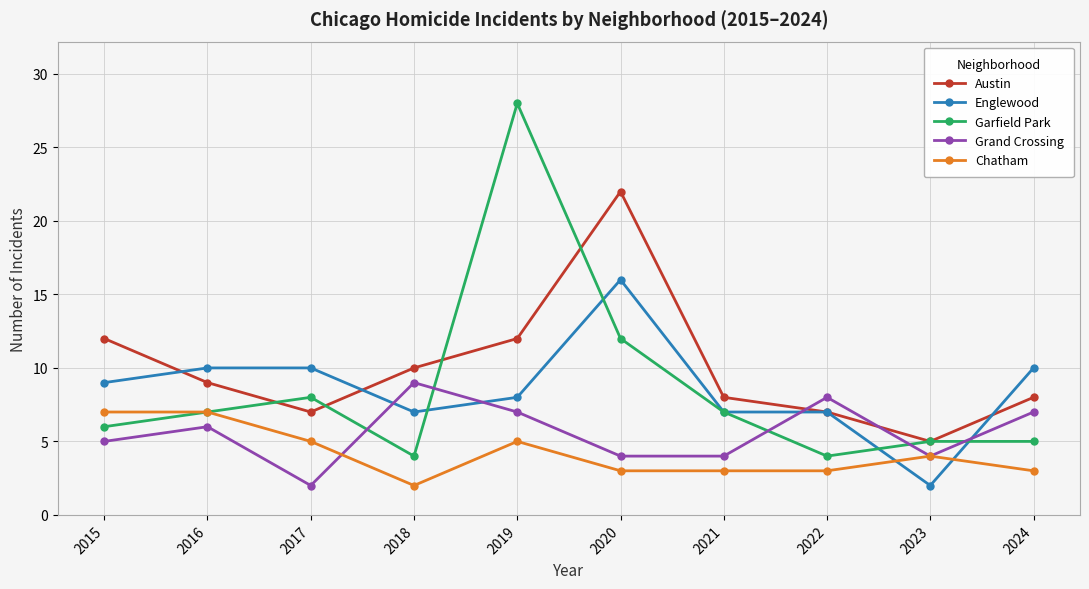

At how many categories does at least one series exceed 13?

2